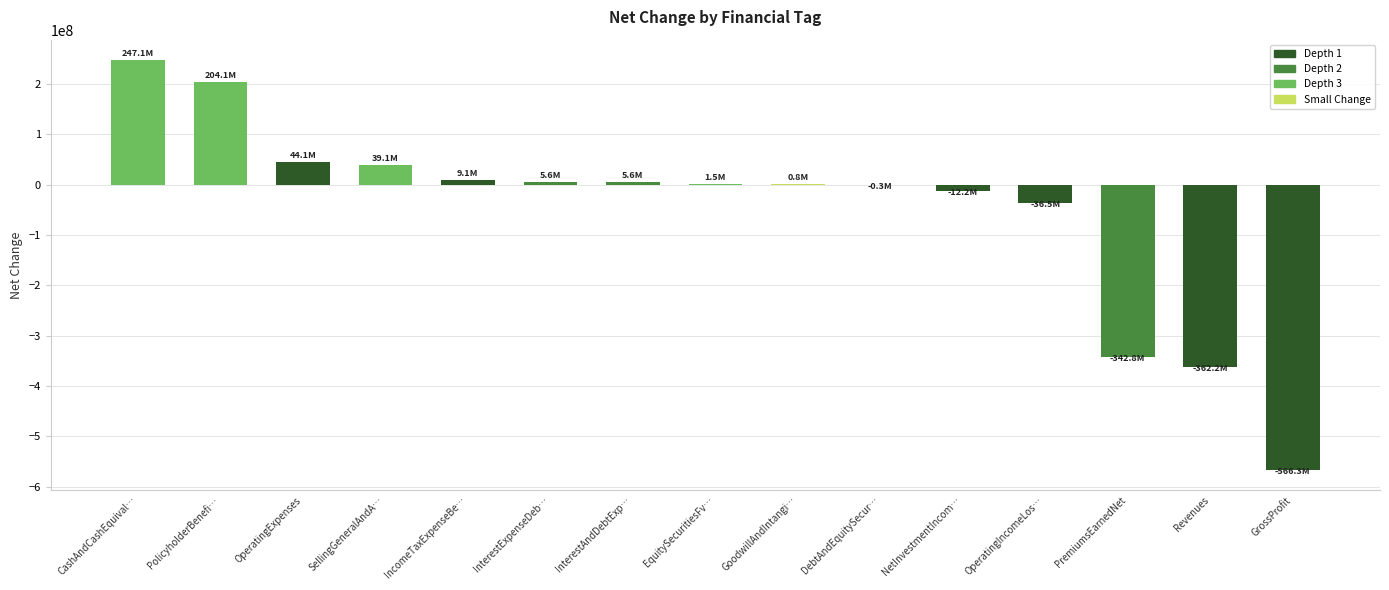

Where is the data nearest to the value -159620000?

OperatingIncomeLos…